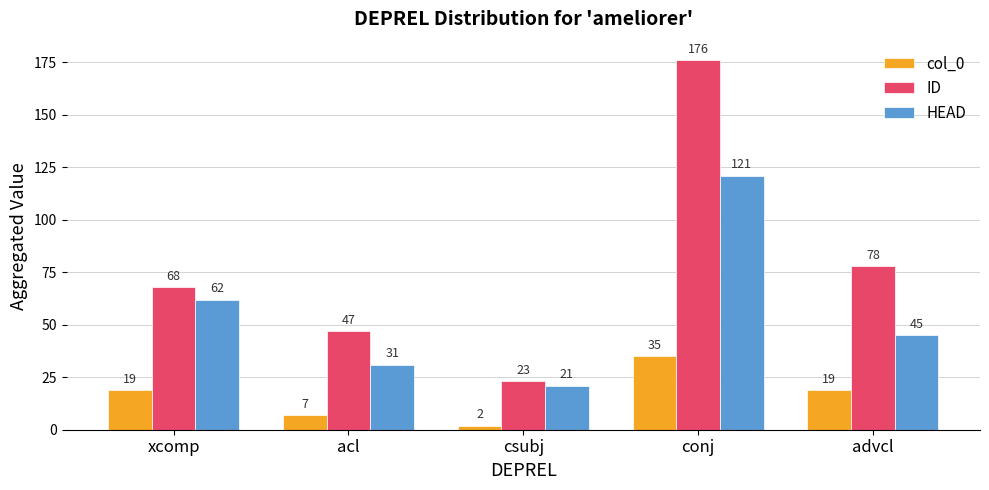

What is the label of the 4th bar from the left?

conj